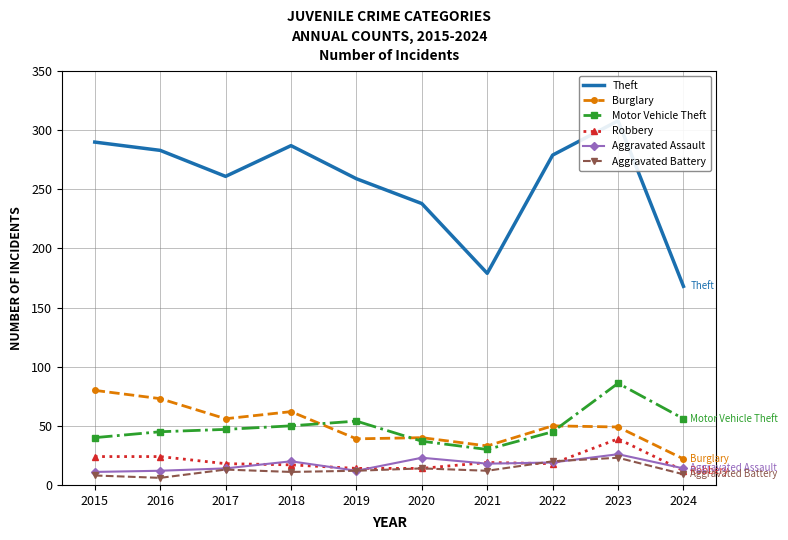

What is the total value across all series at 2022?

431